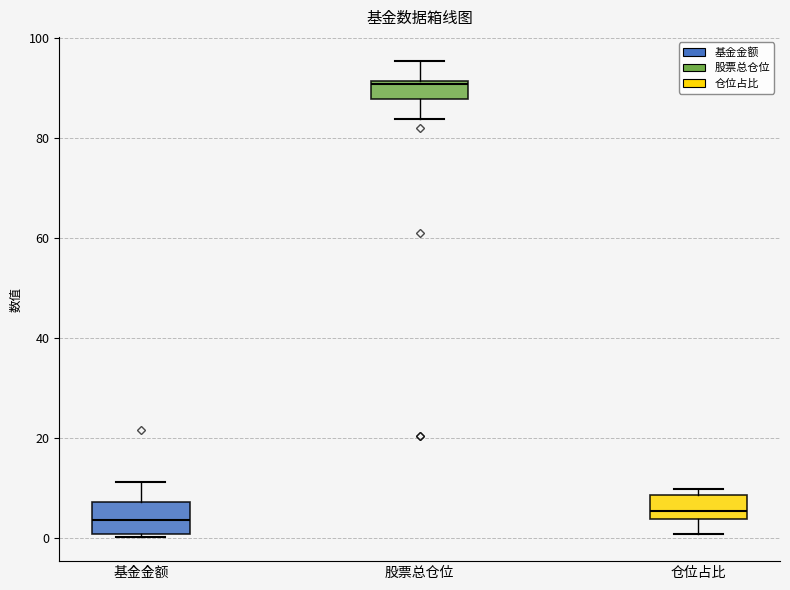

Where does the lower whisker of the box for 仓位占比 end on the y-axis? The values are not printed on the chart, so give them approximately, as read against the axis.

0